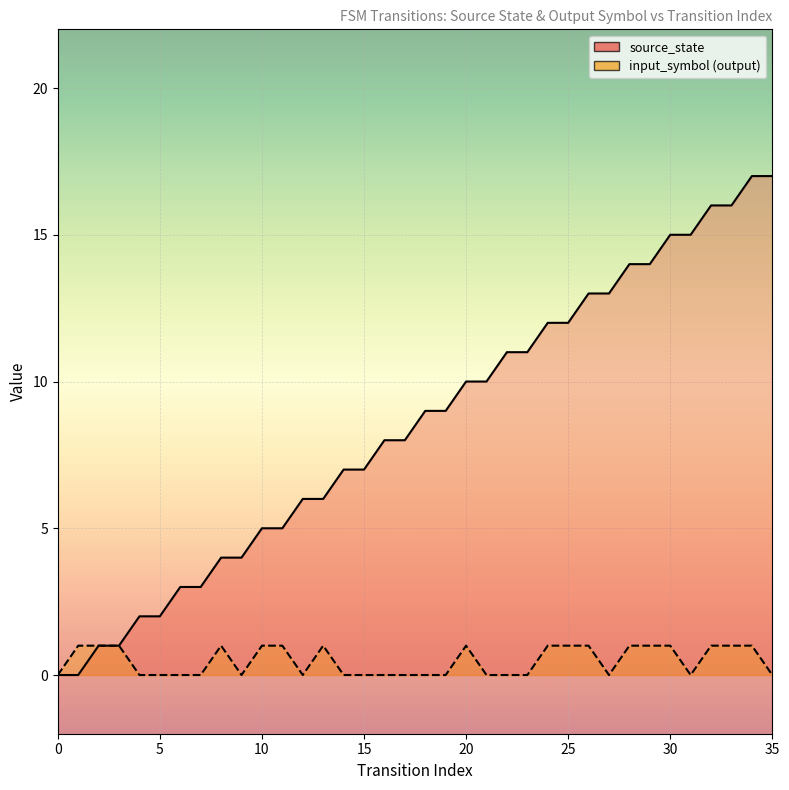

At which category is the sum across all series the highest?

34